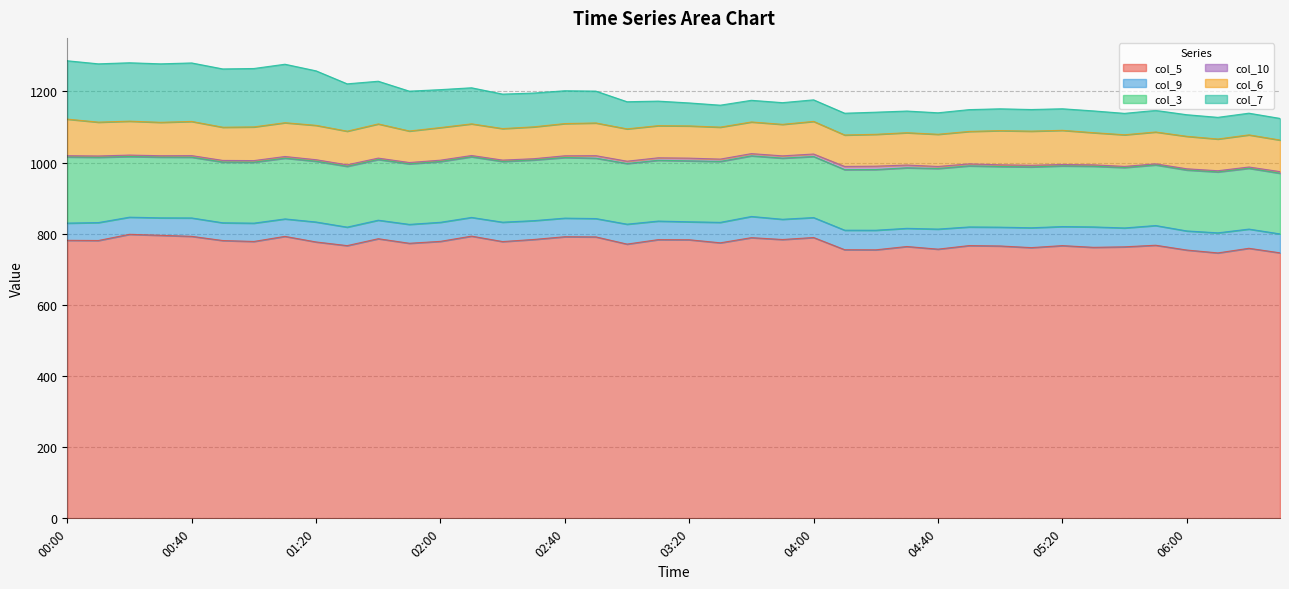

At which category is the sum across all series the highest?

00:00